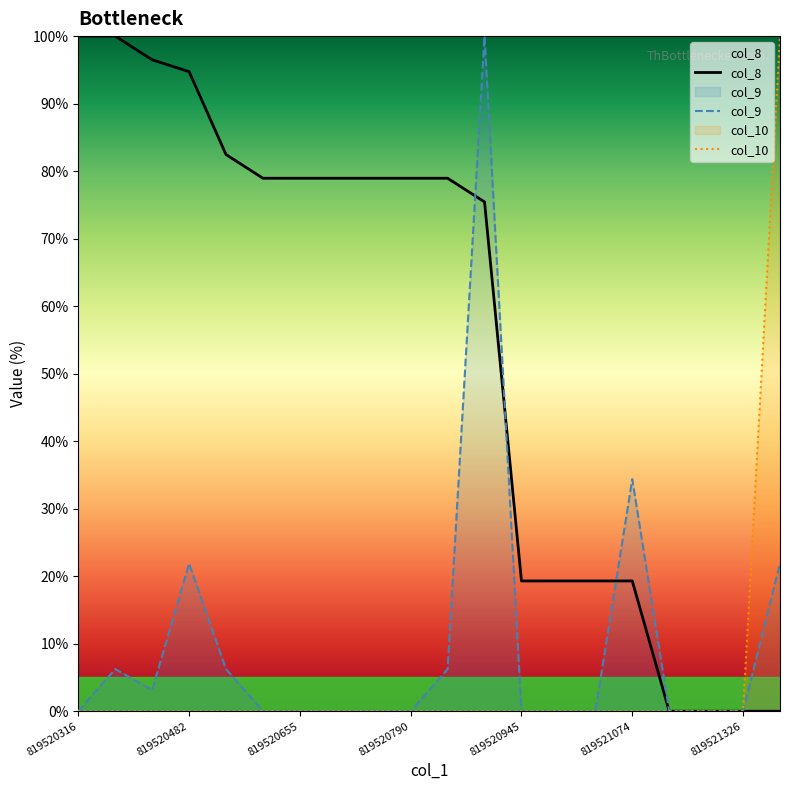

How many lines are shown in the chart?

3